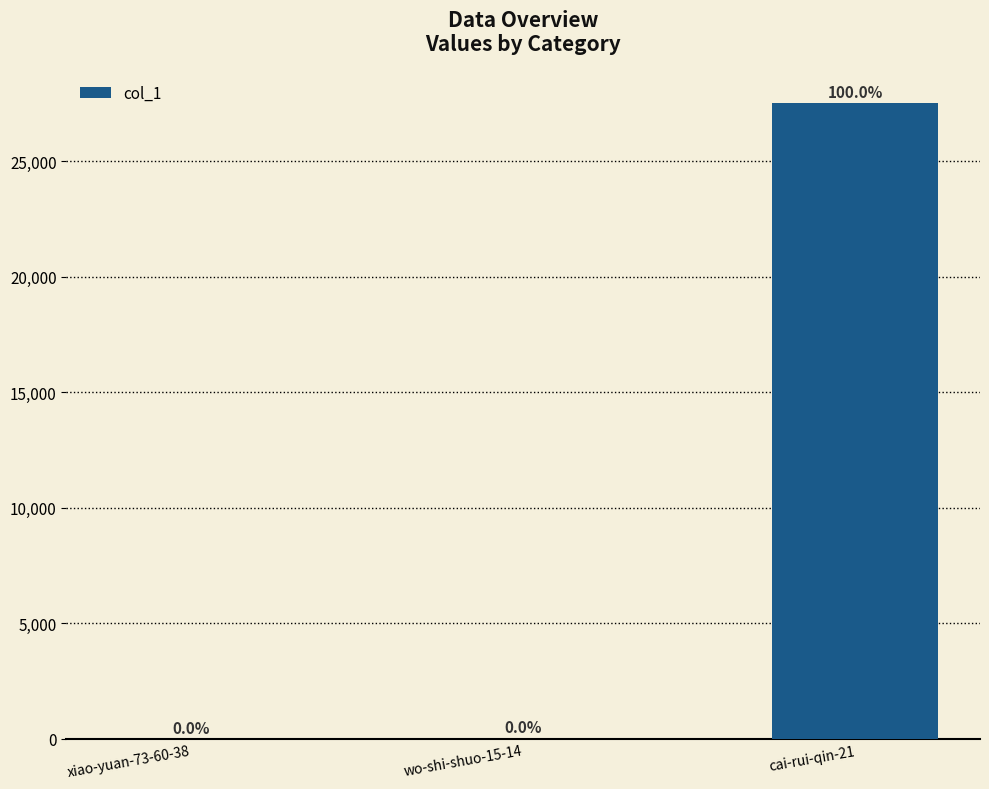

How many positive values are there?

2